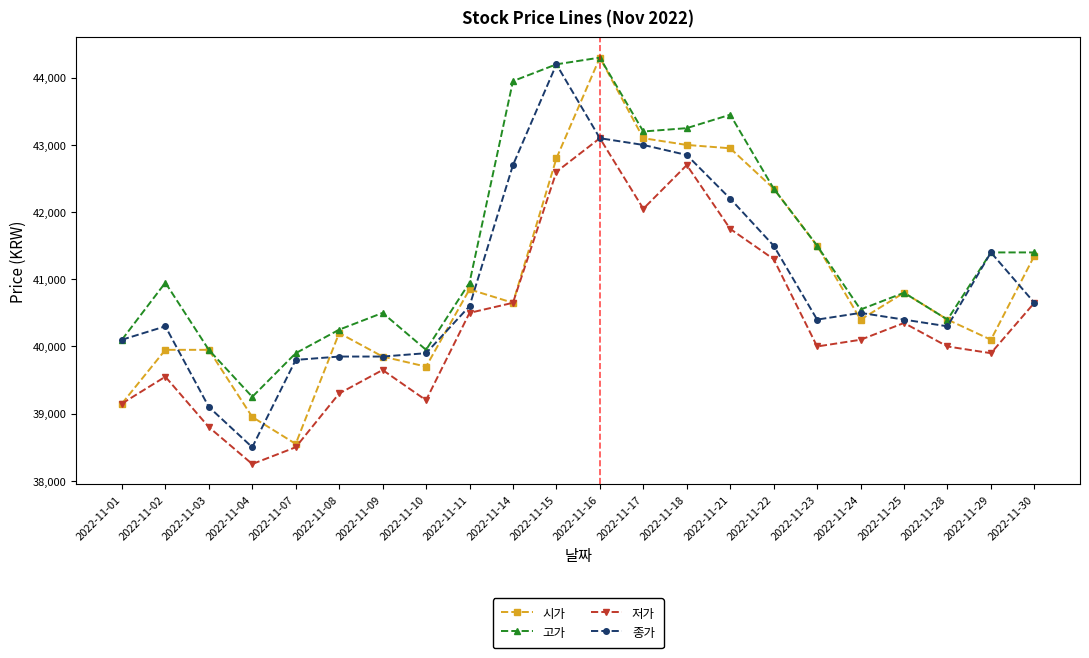

True or false: 고가 and 저가 intersect in this chart.

False